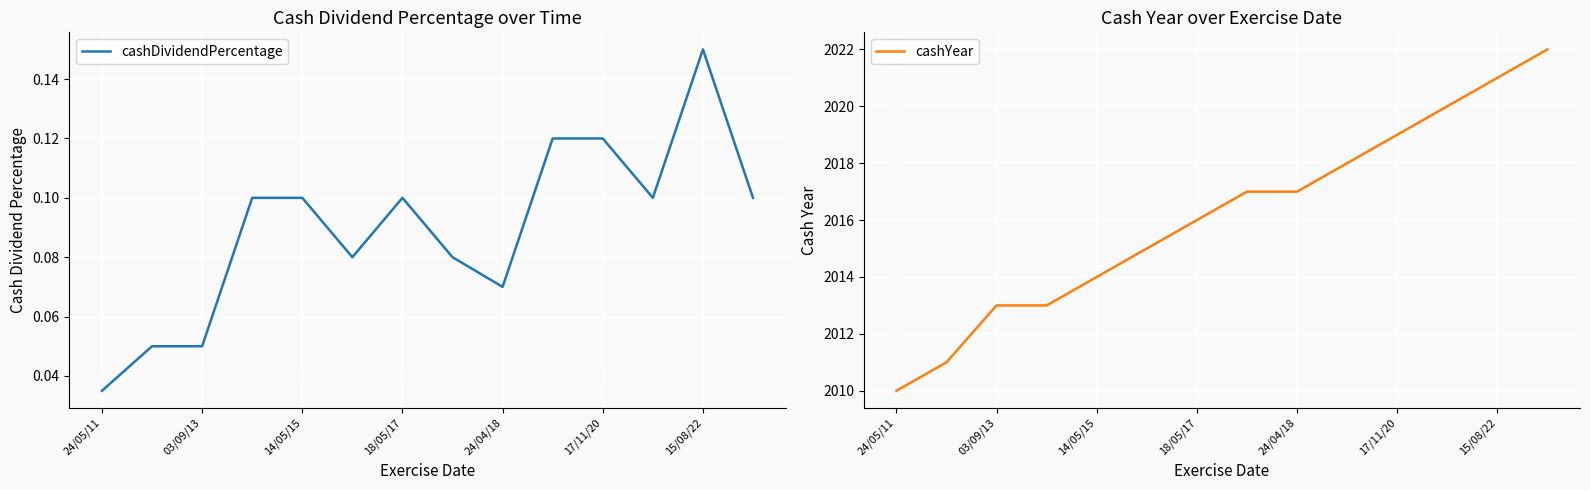

At which label is cashDividendPercentage closest to 0?

24/05/11